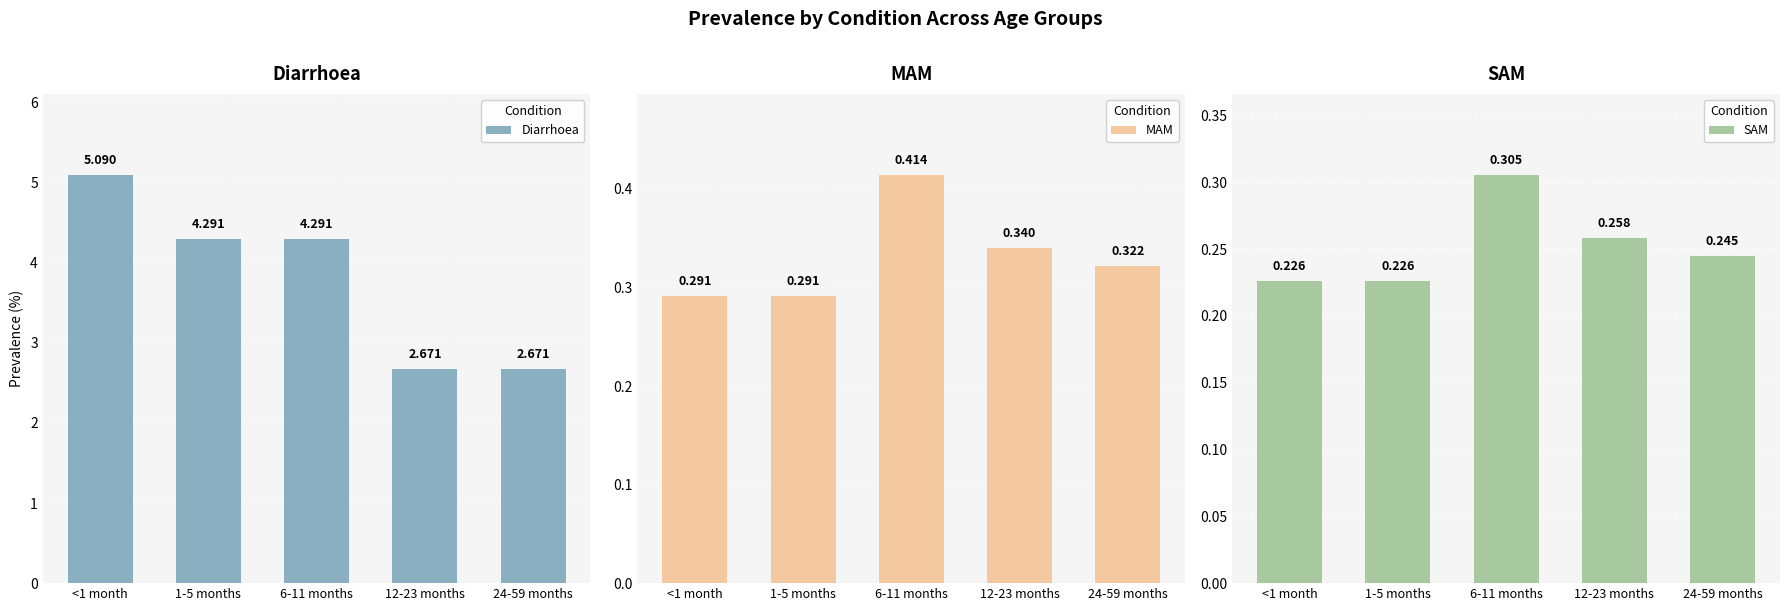

How many groups of bars are there?

5